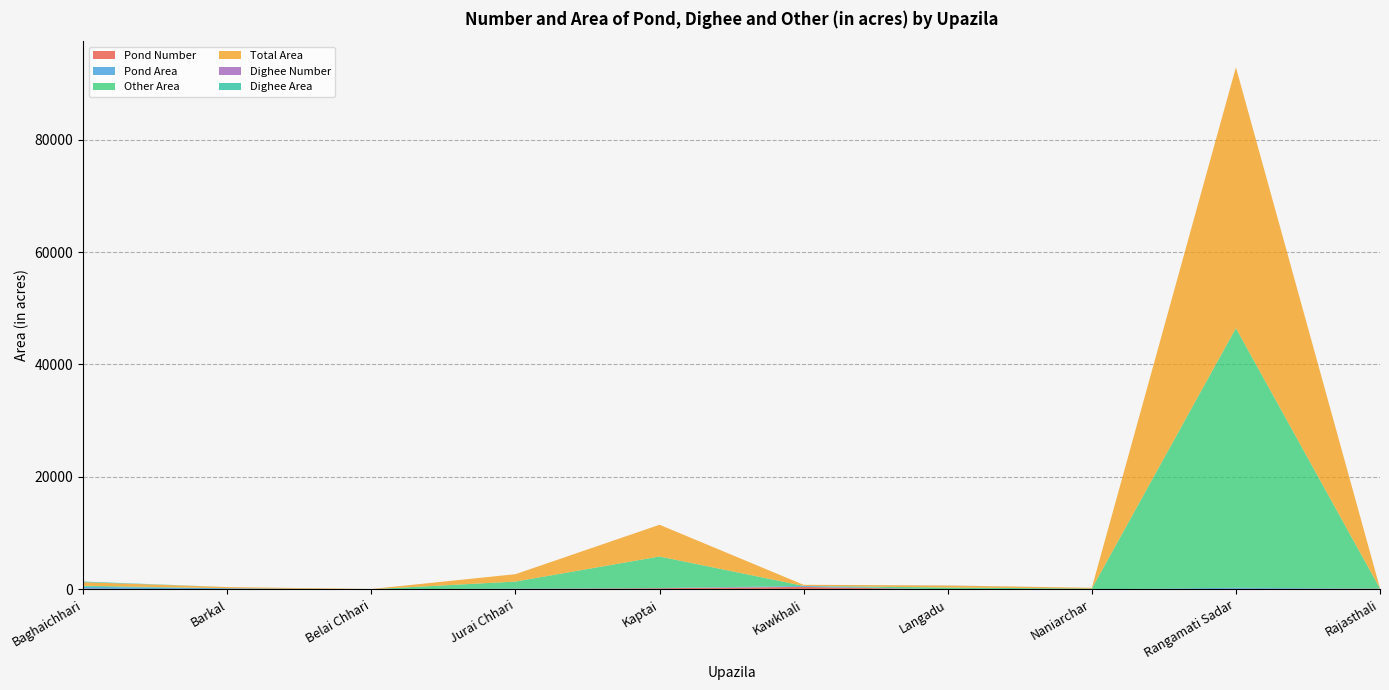

Reading left to right, what are all the values shown in this chart?

Pond Number: 143	5	8	90	217	459	0	18	100	140
Pond Area: 339	209	3	79	37	168	0	7	196	32
Other Area: 178	2	31	1235	5607	15	348	131	46175	0
Total Area: 626	209	34	1314	5644	183	347	138	46371	32
Dighee Number: 17	0	0	0	0	0	11	0	0	0
Dighee Area: 109	0	0	0	0	0	11	0	0	0